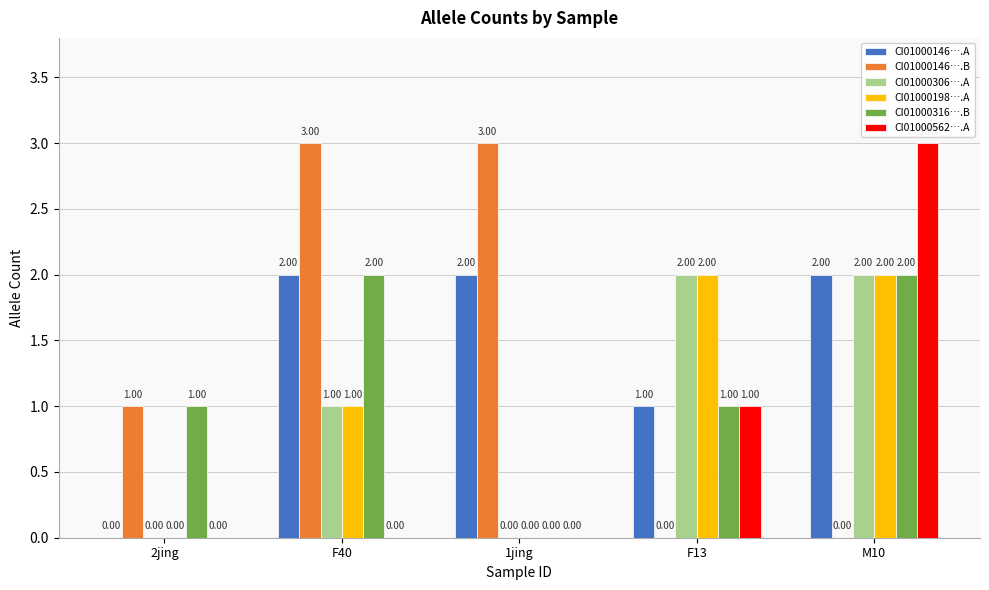

At which category is the sum across all series the highest?

M10